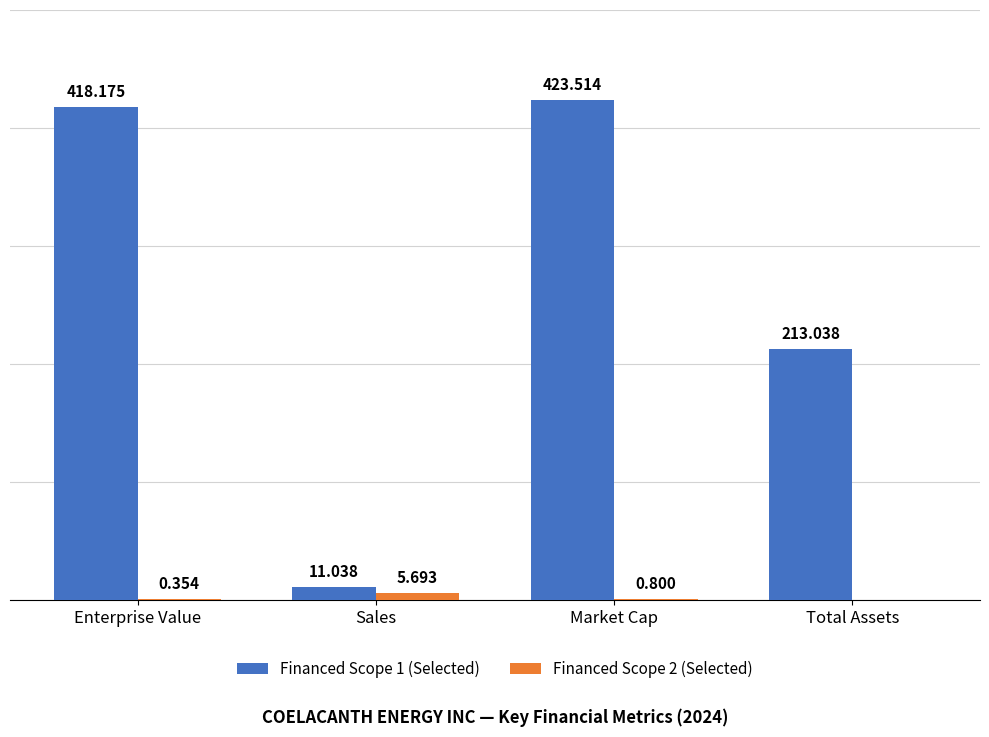

Where does the Financed Scope 1 (Selected) series first go above 418?

Enterprise Value